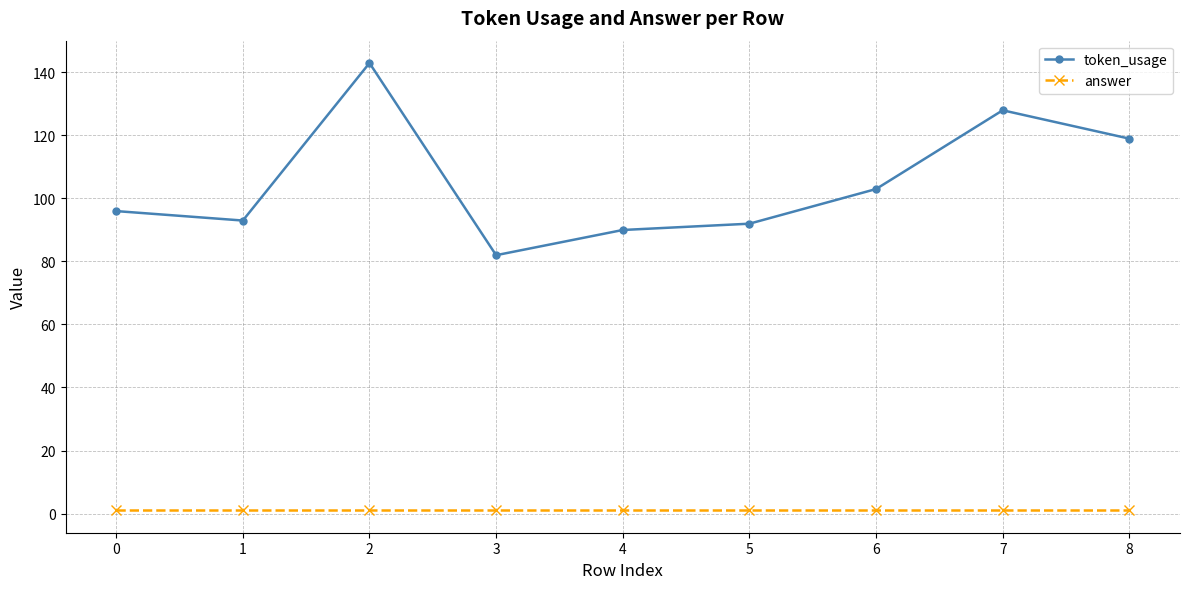

How many interior local valleys does the token_usage series have?

2